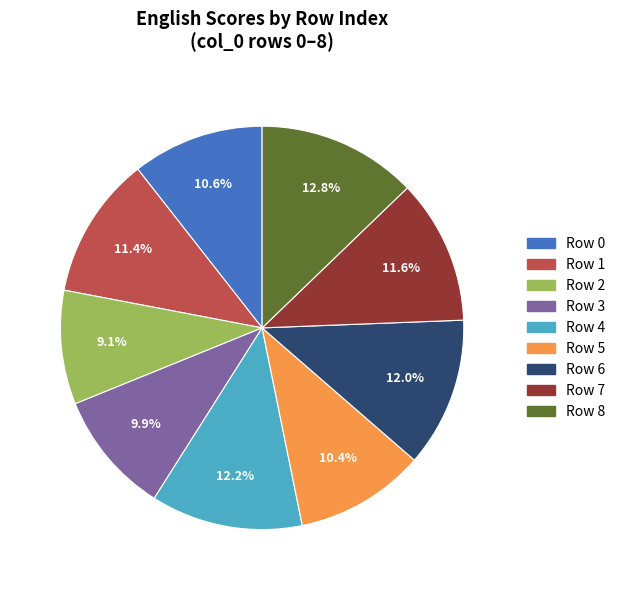

How much of the chart is everything except Row 3?

90.1%